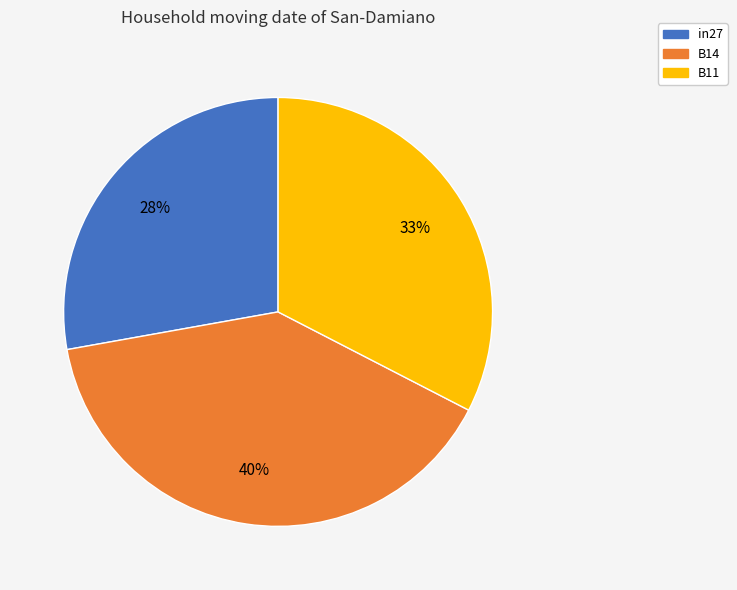

To the nearest percent, what percentage of the pie is B11?

33%